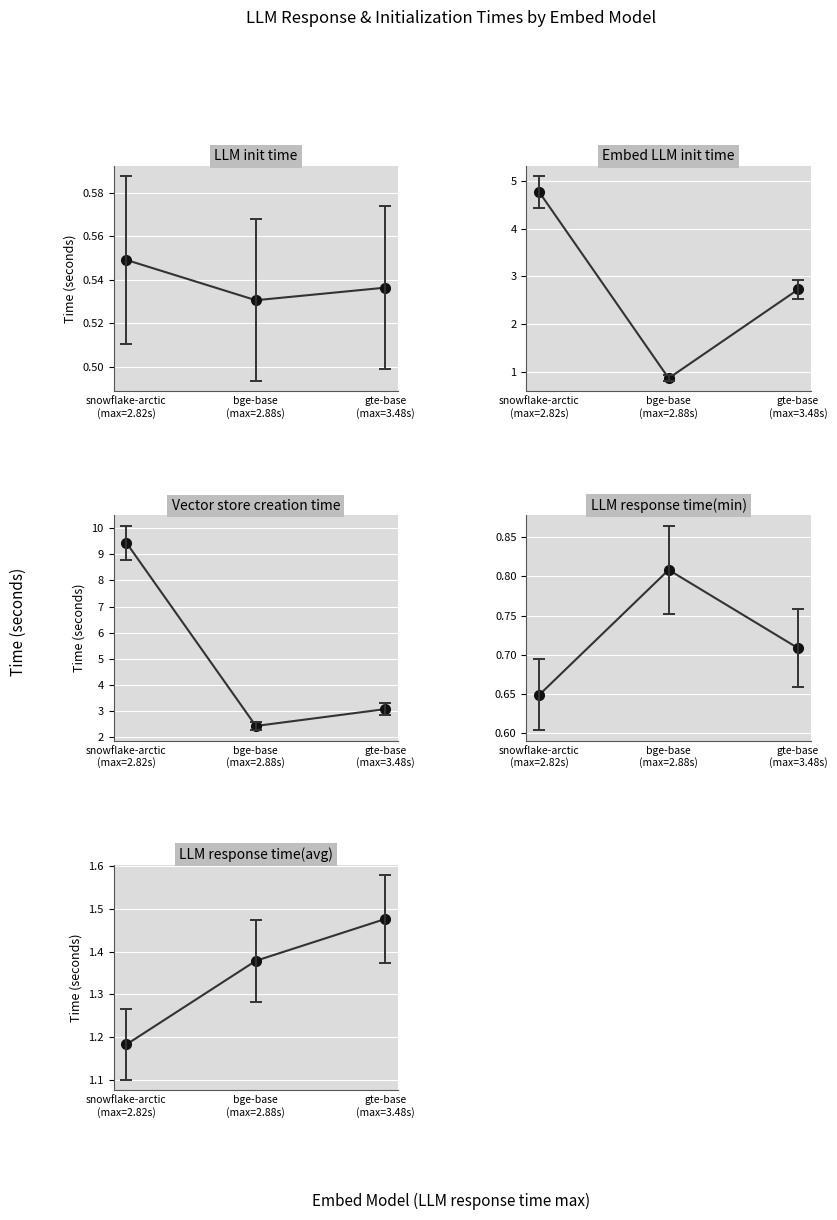

Rank the series at bge-base
(max=2.88s) from highest to lowest value.

Vector store creation time, LLM response time(avg), Embed LLM init time, LLM response time(min), LLM init time